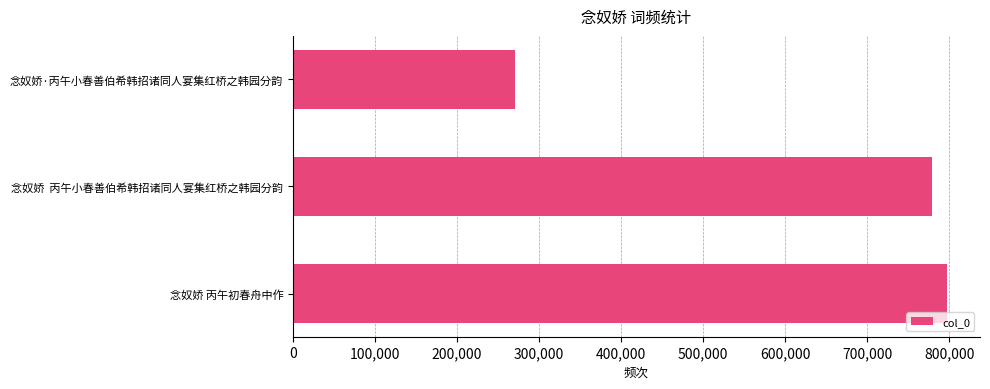

Which label corresponds to the smallest value in the chart?

念奴娇·丙午小春善伯希韩招诸同人宴集红桥之韩园分韵